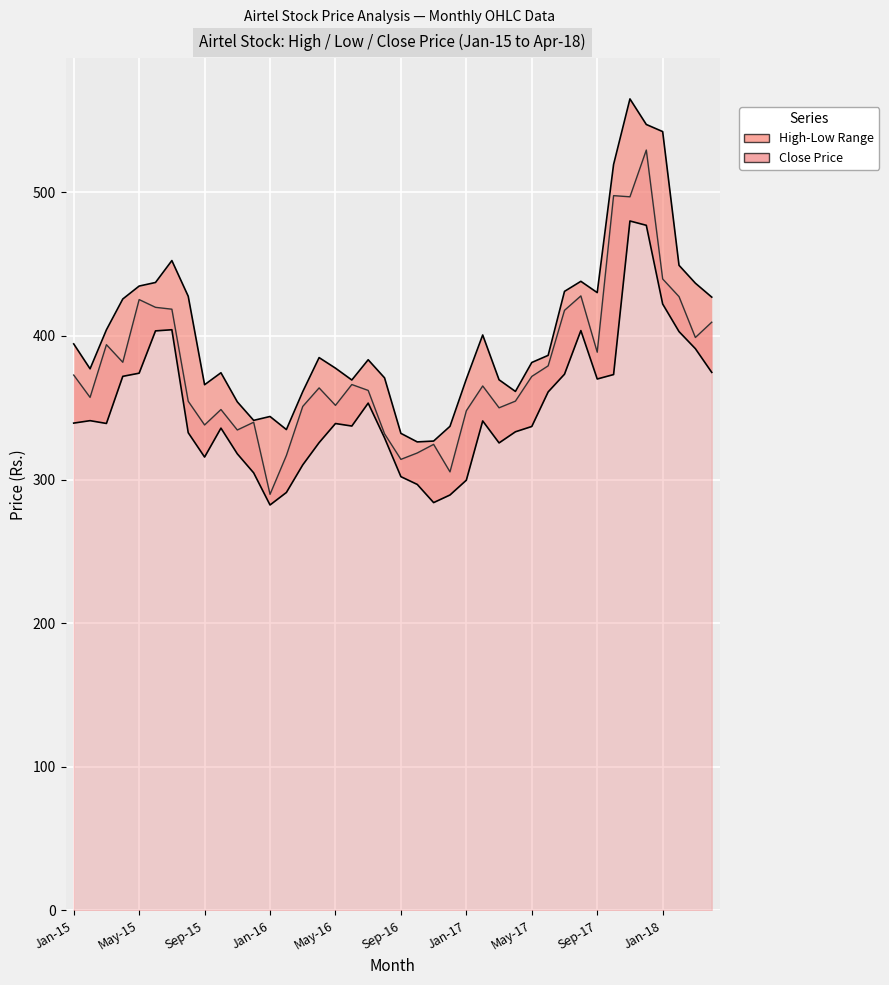

How many distinct data groups are displayed?

2